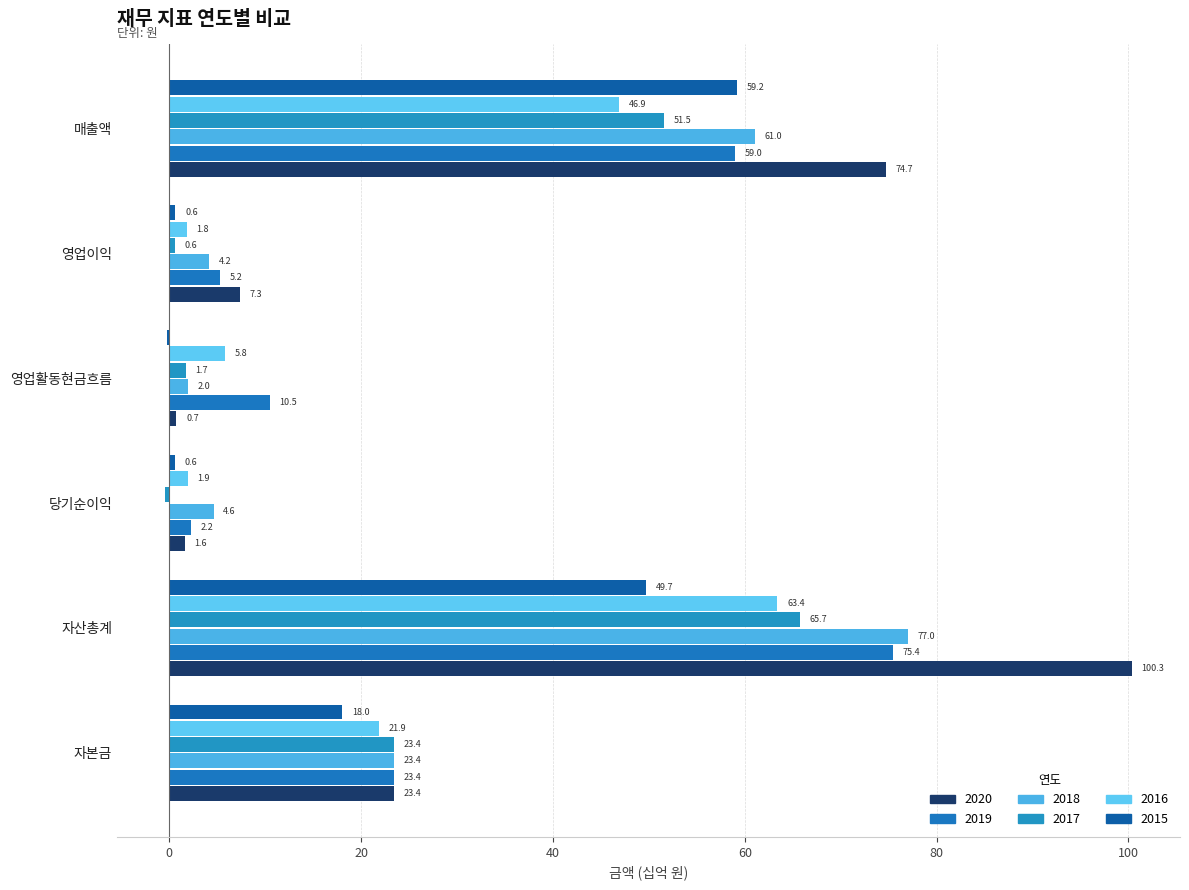

Which has a higher value, 자본금 or 영업활동현금흐름?

자본금